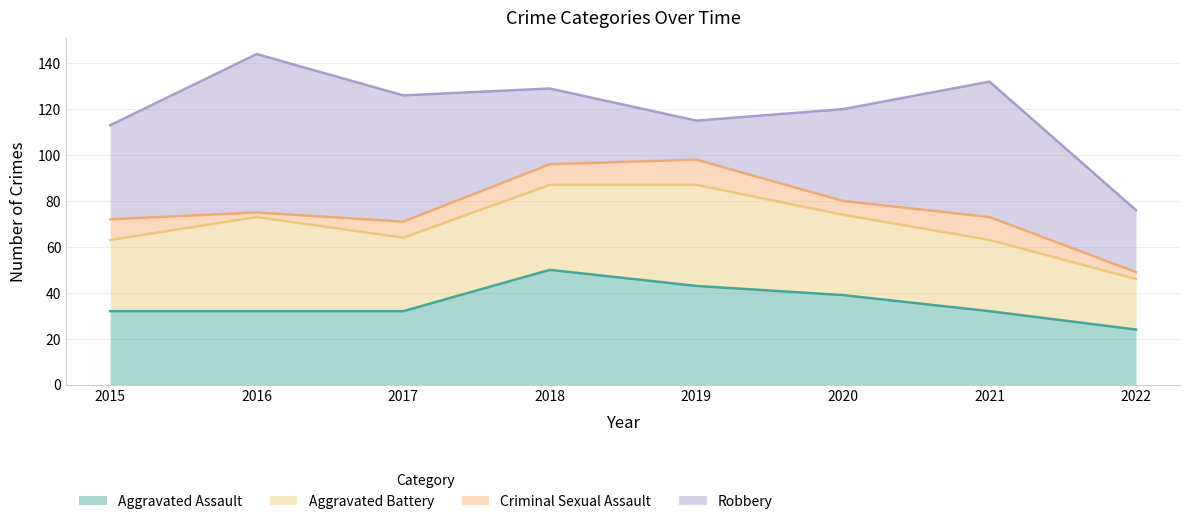

Between 2021 and 2015, which is larger?

2021